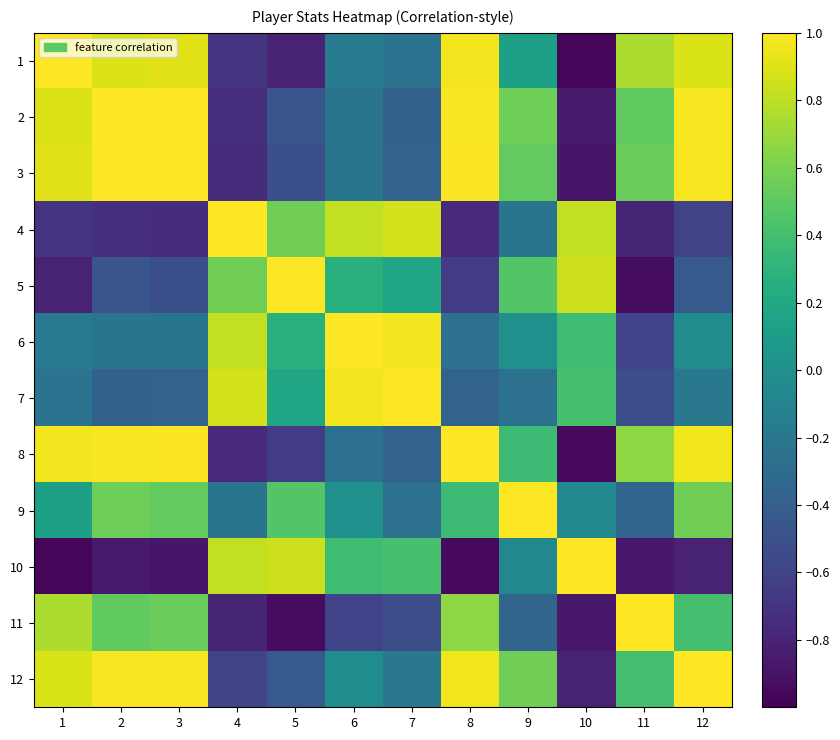

Which label corresponds to the smallest value in the chart?

10